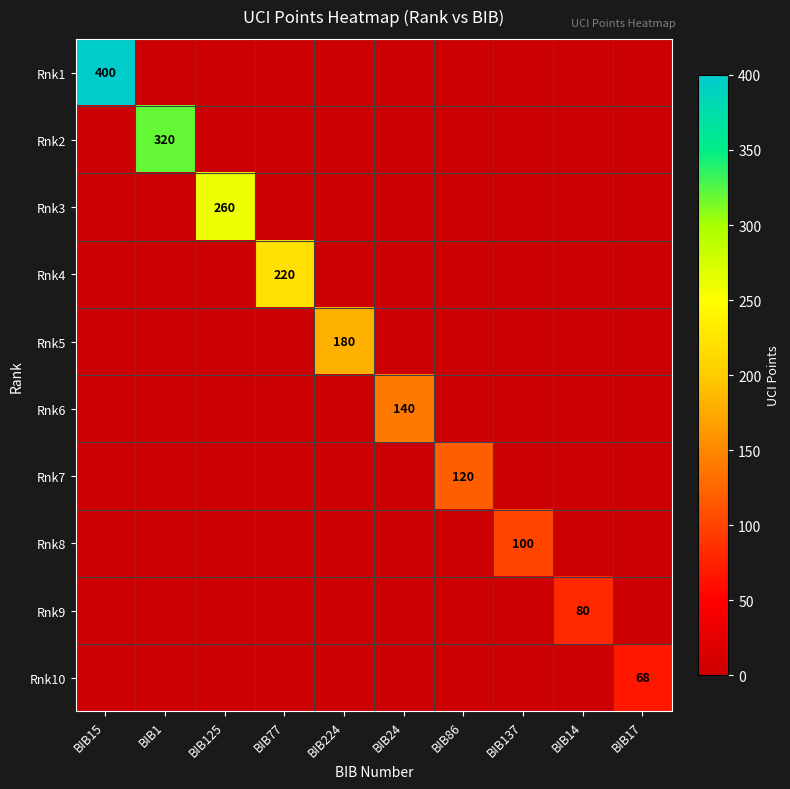

Is it true that Rnk1 equals 223 at BIB15?

False